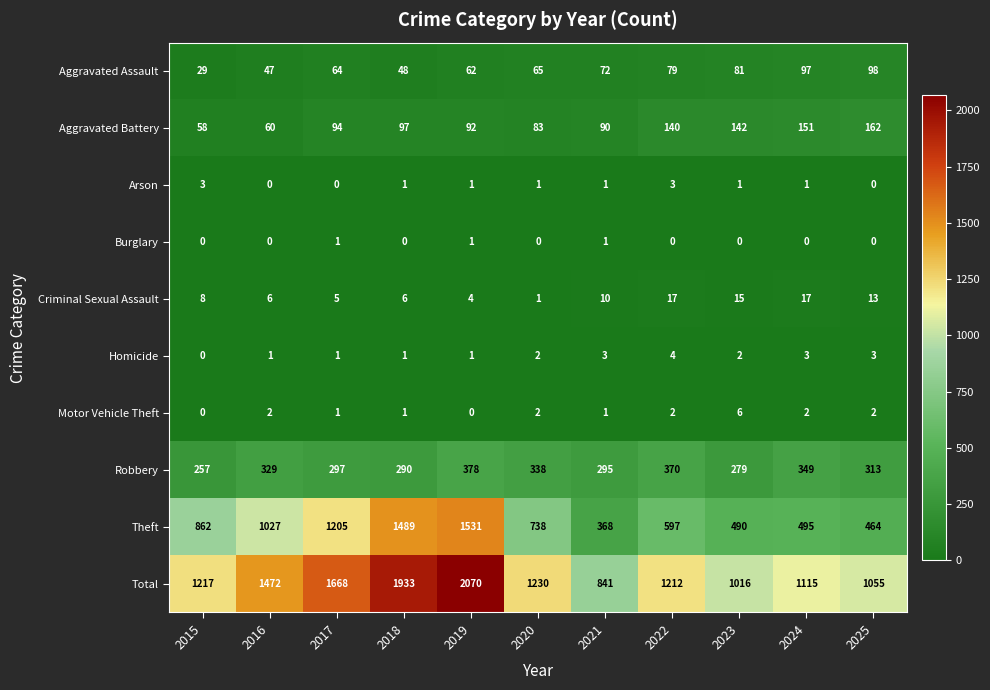

At which category is the sum across all series the highest?

2019